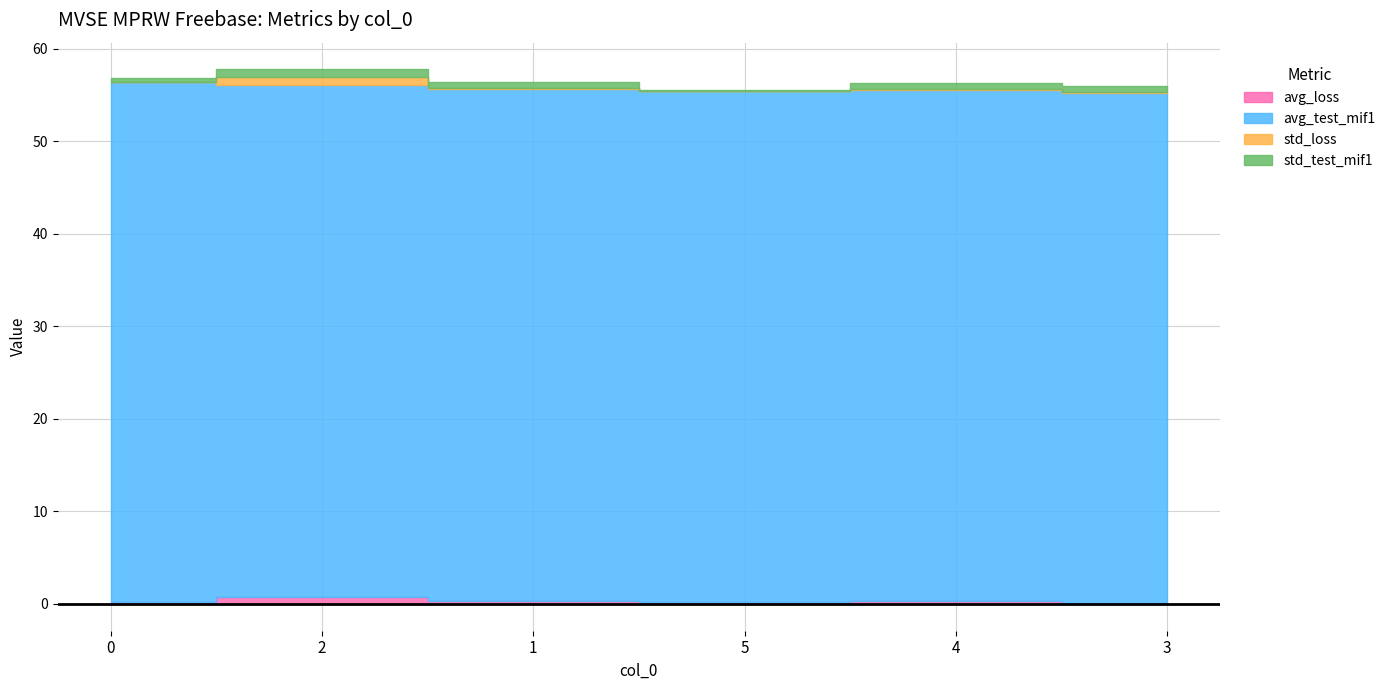

Reading left to right, list all the values displayed in this chart.

avg_loss: 0.2	0.8	0.3	0.2	0.4	0.2
avg_test_mif1: 56.1	55.3	55.3	55.2	55.2	55.1
std_loss: 0.1	0.8	0.1	0.1	0.1	0.1
std_test_mif1: 0.4	0.8	0.6	0.1	0.6	0.6